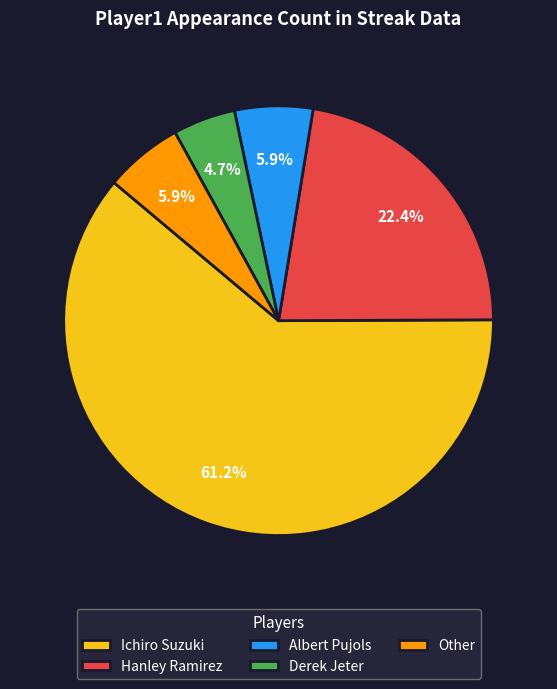

Which slice is the smallest?

Derek Jeter